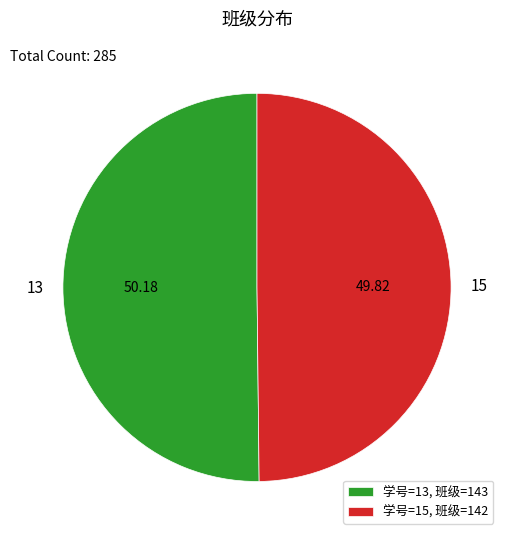

How many segments does this pie chart have?

2